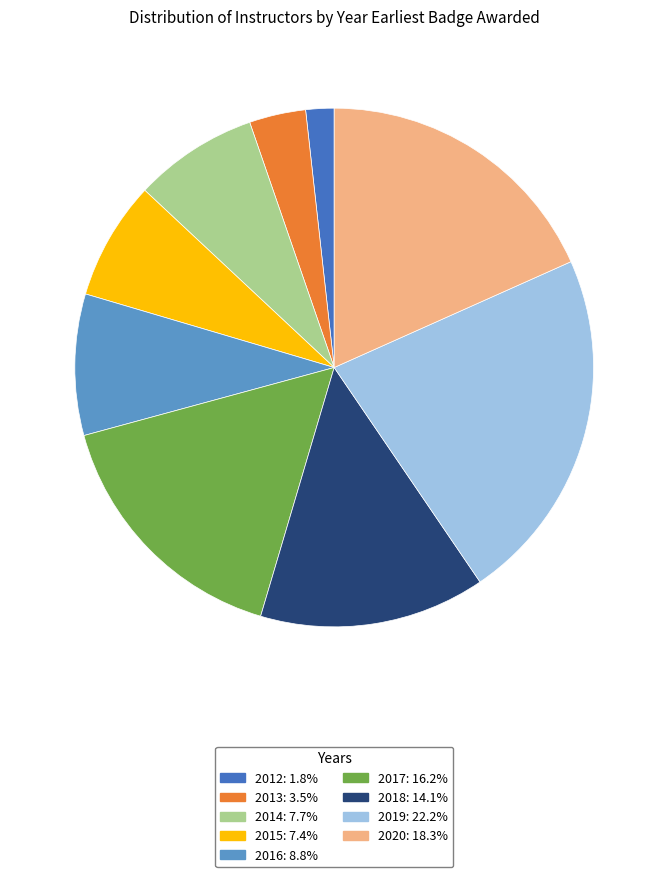

Combined, do 2019 and 2016 account for over 50%?

No